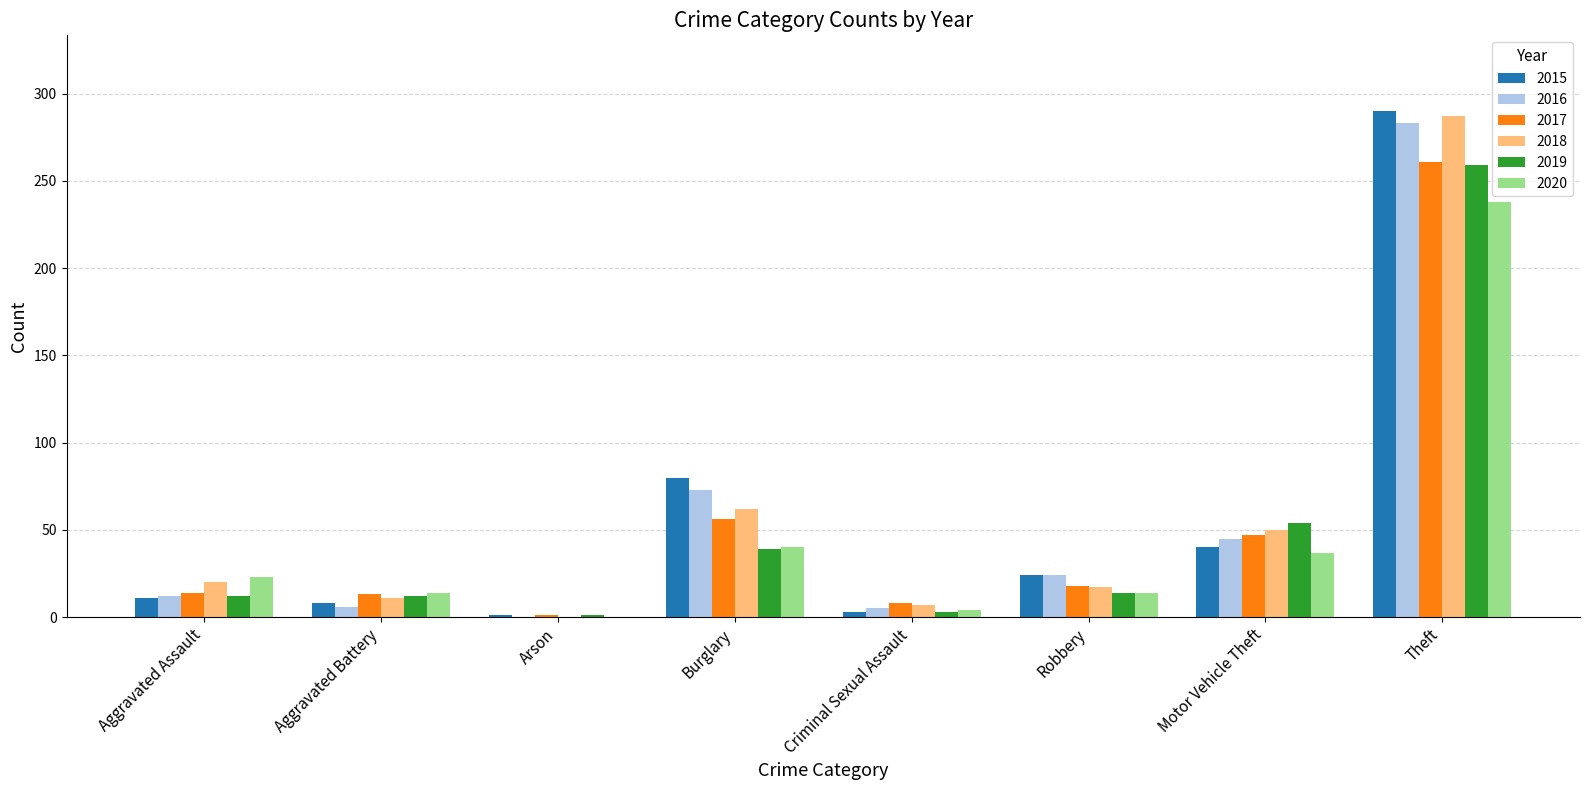

Where is 2018 nearest to the value 143?

Burglary